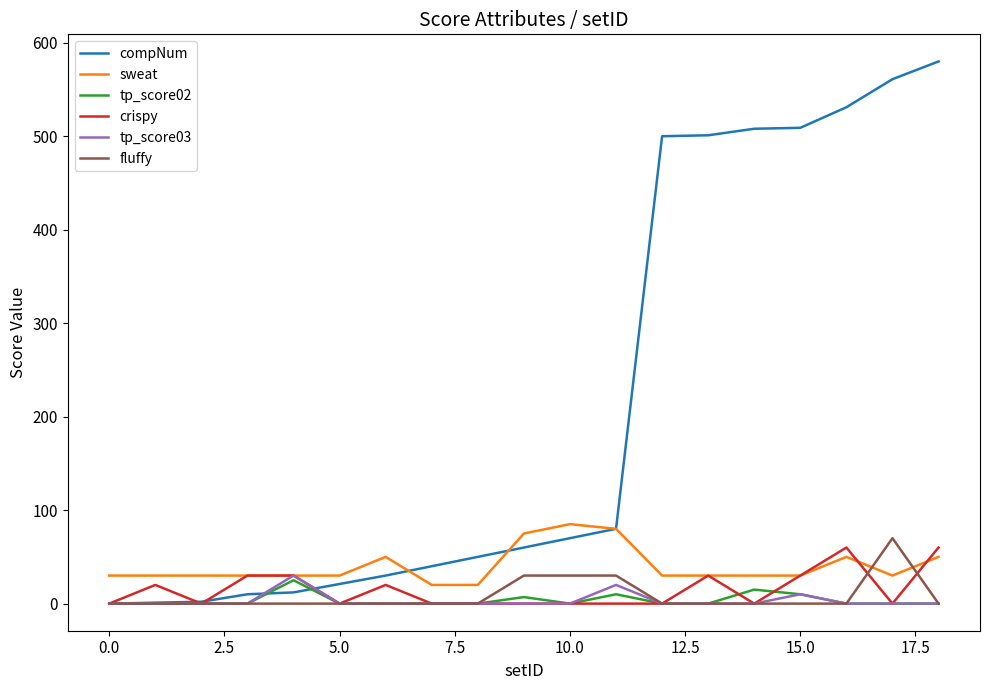

Which series has the widest spread of values?

compNum